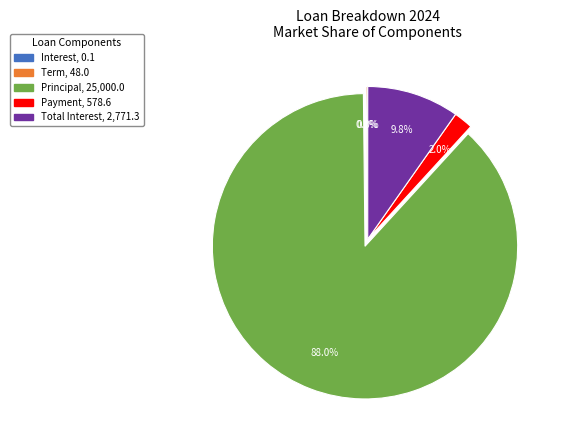

The Payment slice represents 2% of the pie. True or false?

True